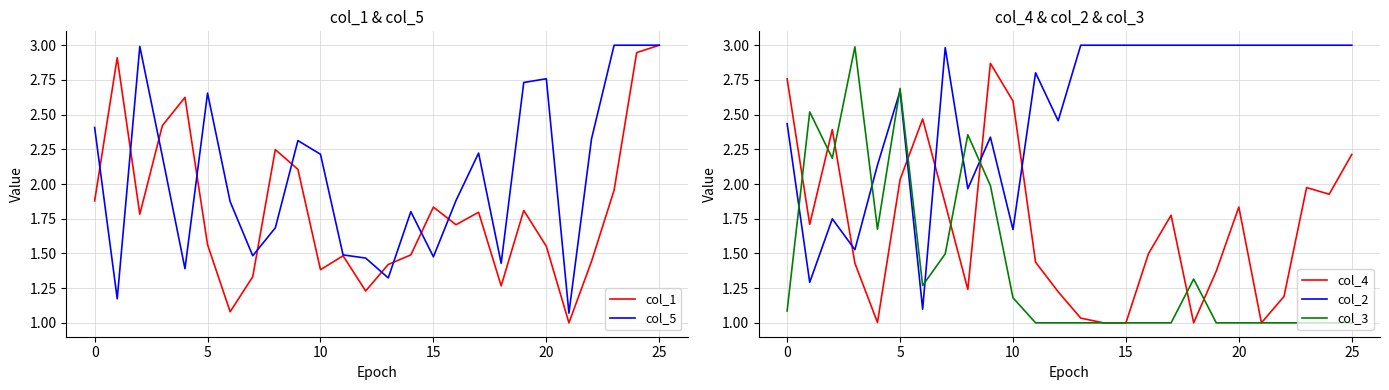

Is the value of col_5 at 25 greater than the value of col_1 at 25?

Yes